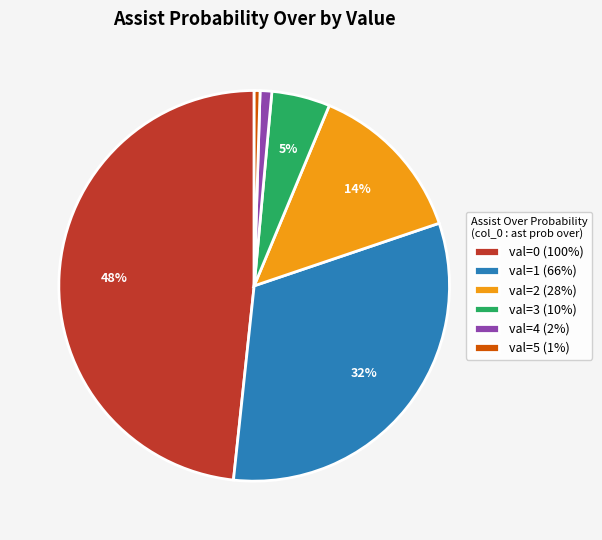

To the nearest percent, what is the average slice percentage?

17%